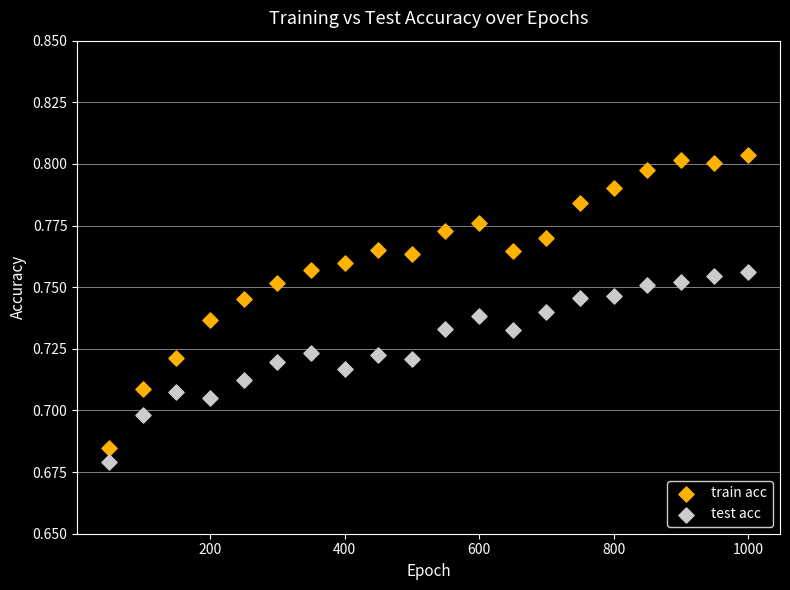

What are all the series names shown in the legend?

train acc, test acc